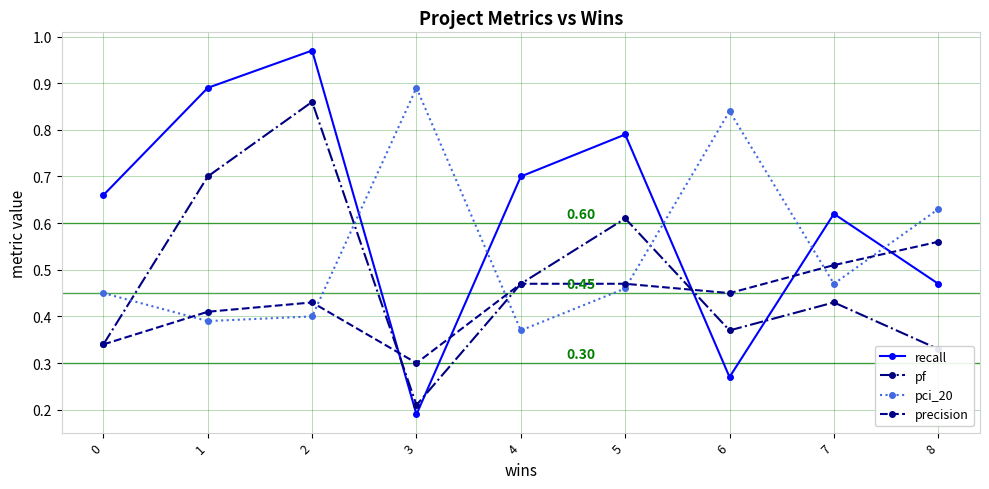

In recall, how many points are lower than both neighbors (excluding endpoints)?

2